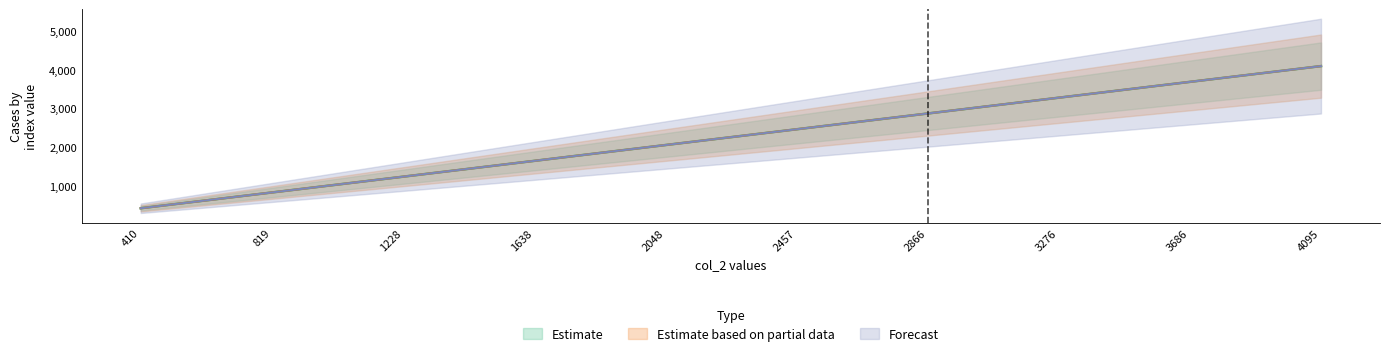

What are all the series names shown in the legend?

Estimate, Estimate based on partial data, Forecast